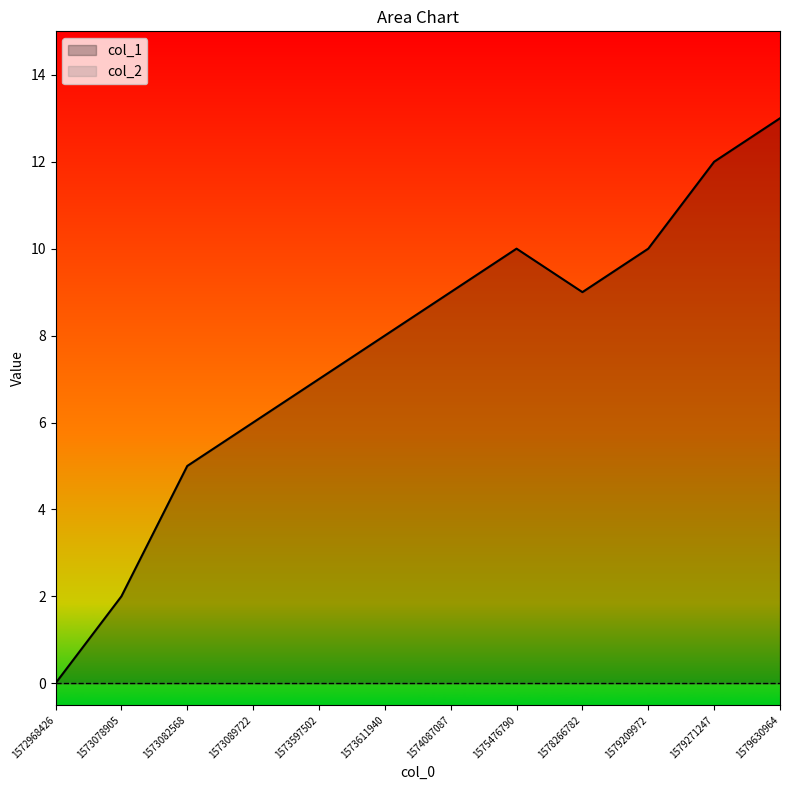

Which has a higher value, 1579209972 or 1578266782?

1579209972